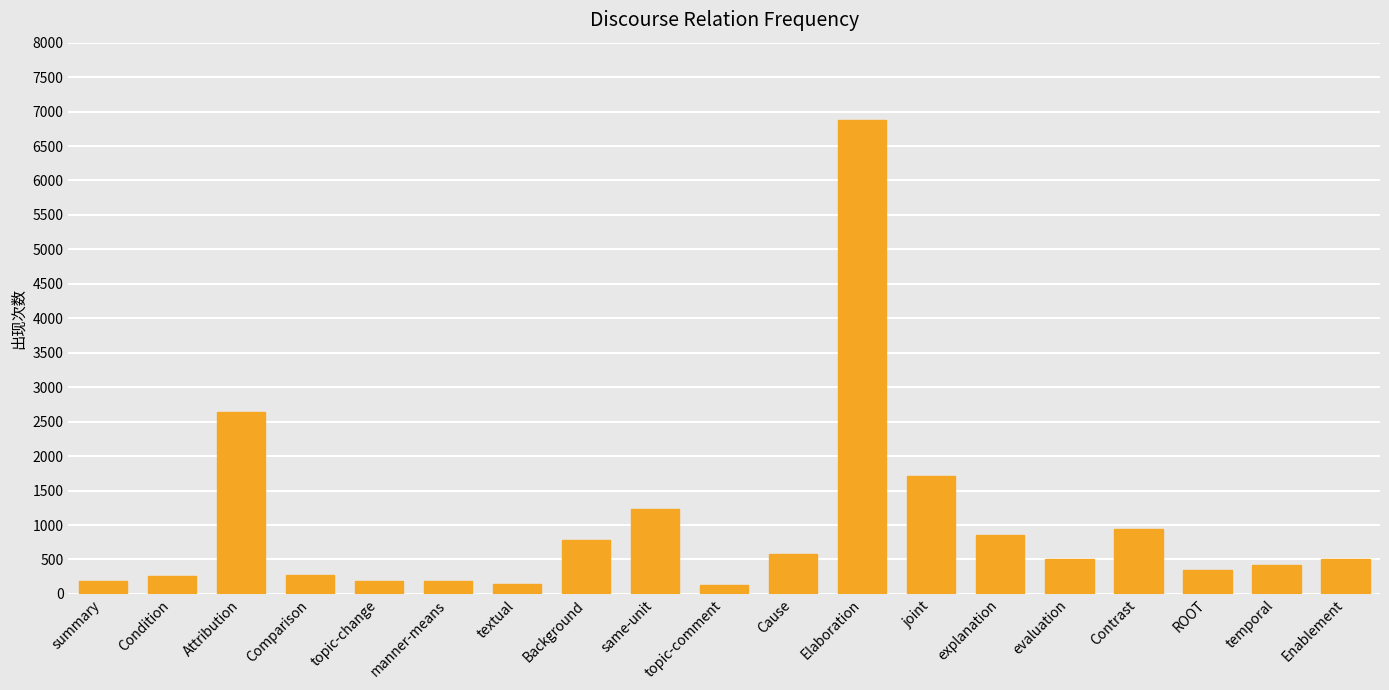

What is the label of the 13th bar from the right?

textual